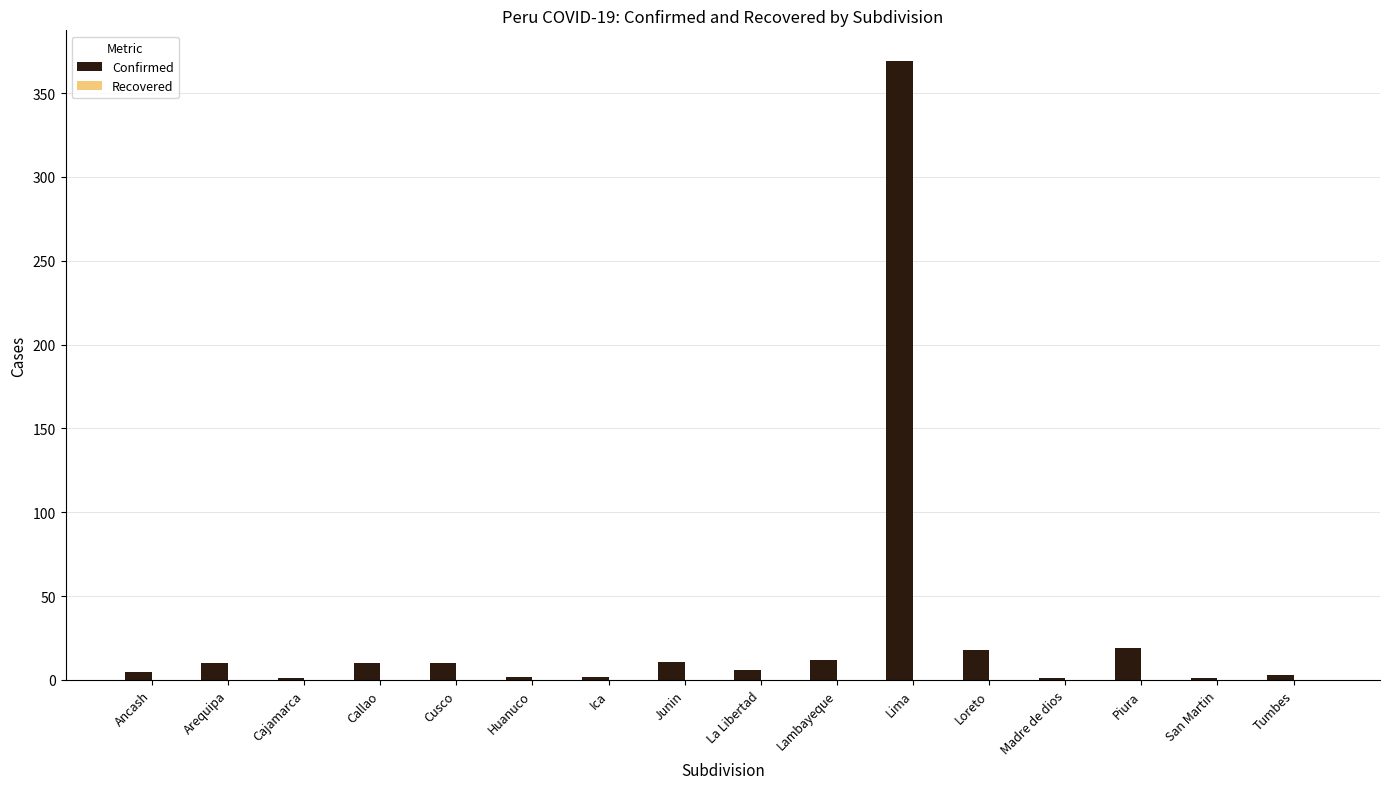

How many series are shown in this chart?

1